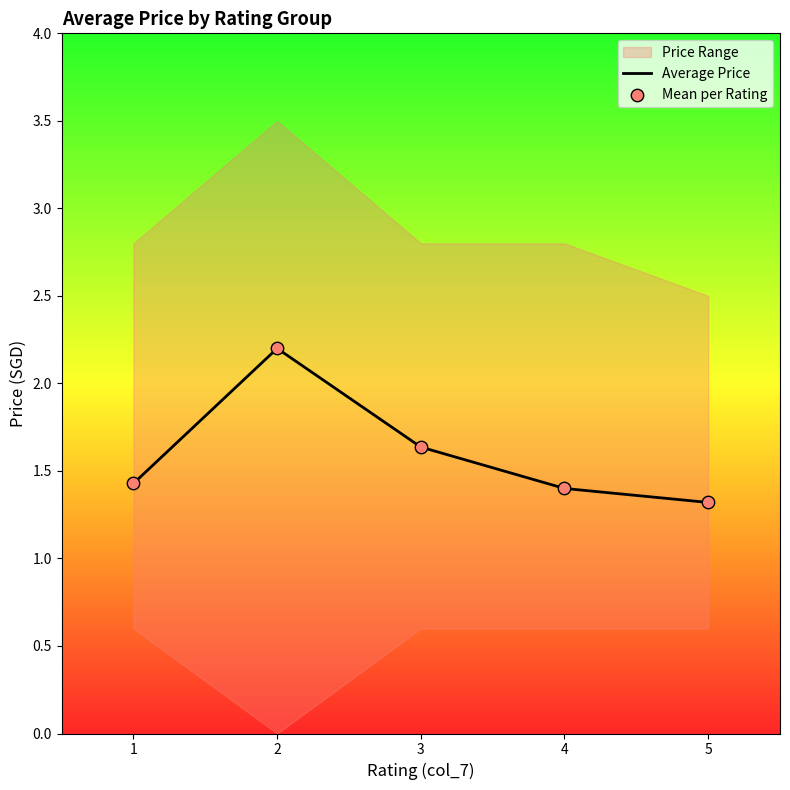

Is it true that Average Price equals 1.0 at 3?

False